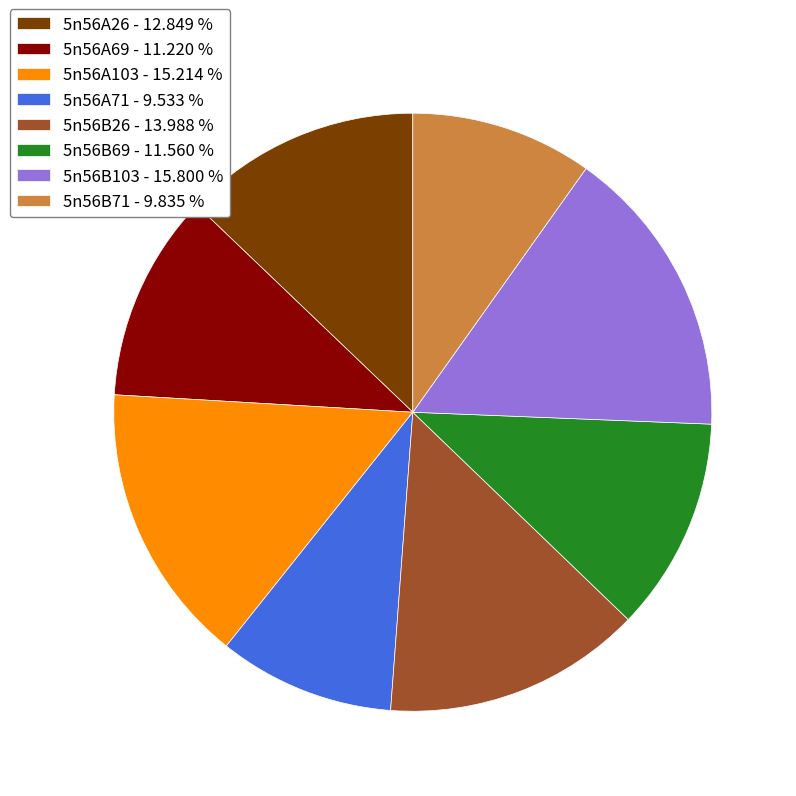

Is the sum of 5n56A71 - 9.533 % and 5n56B71 - 9.835 % greater than half?

No